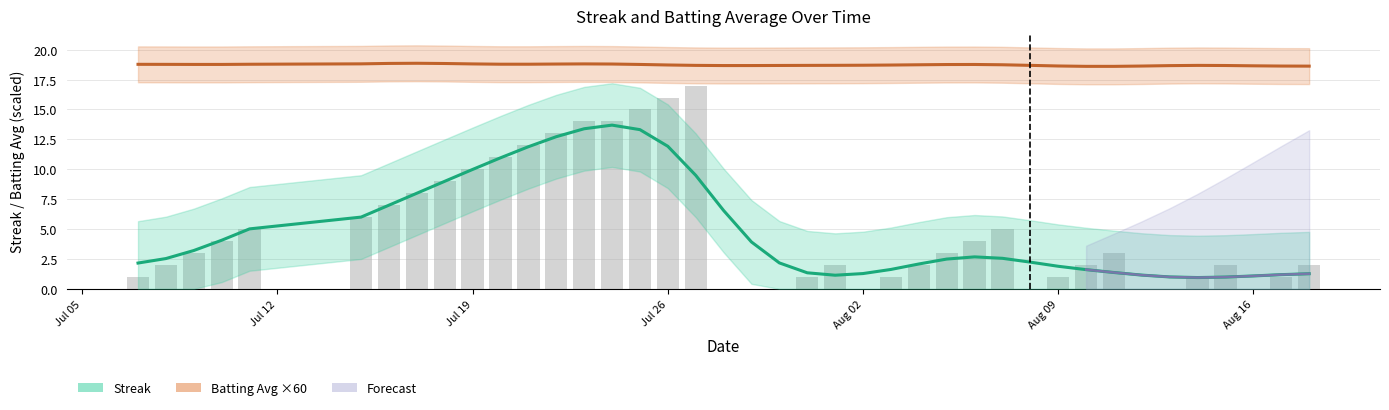

What is the greatest value displayed?

18.9